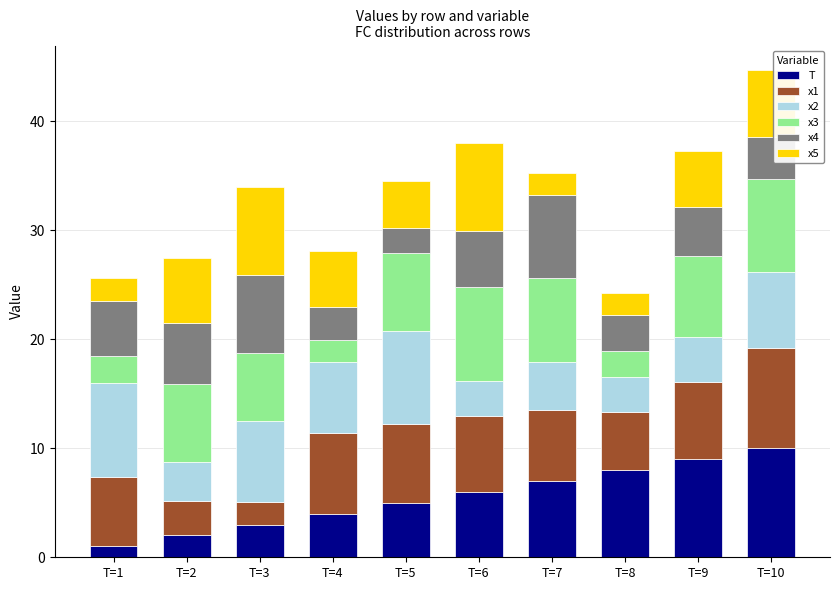

What is the lowest value of the T series?

1.0